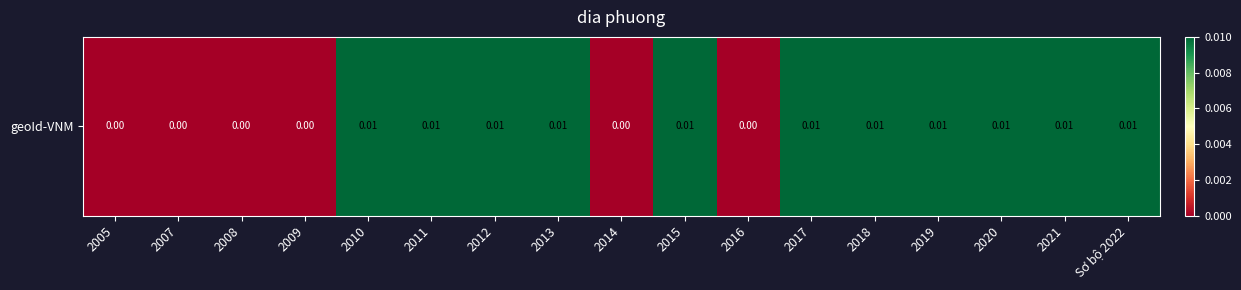

How many positive values are there?

11